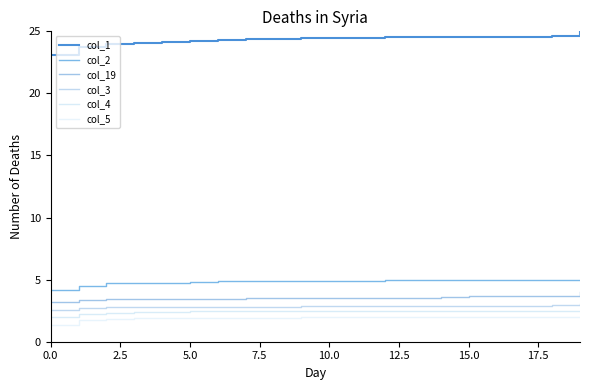

What is the difference between the second highest and second lowest values in the col_4 series?

0.3